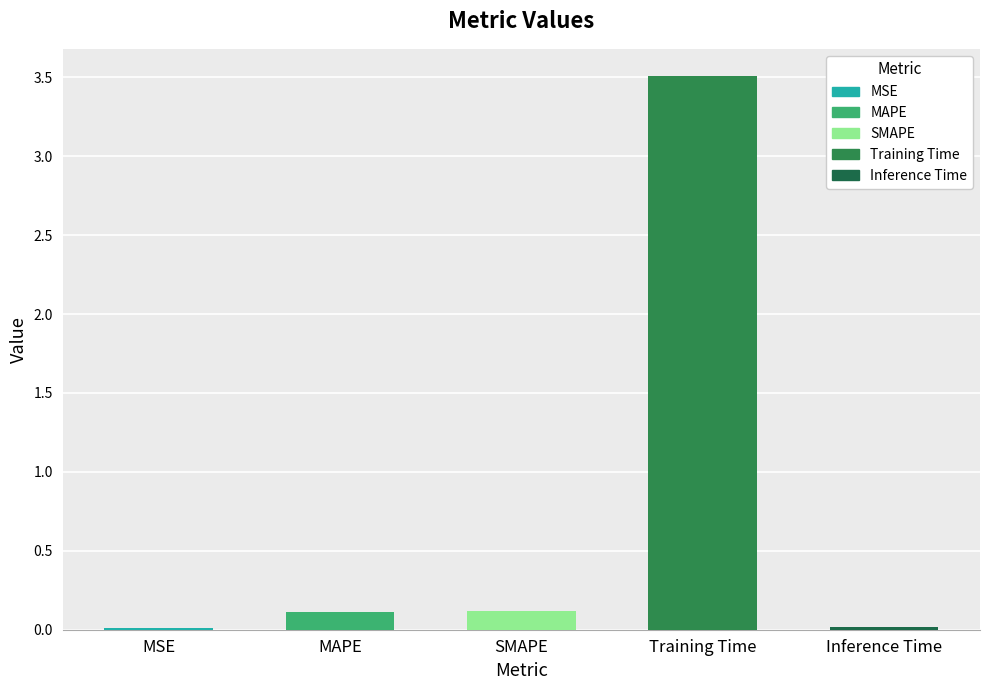

What is the maximum value shown in the chart?

3.5